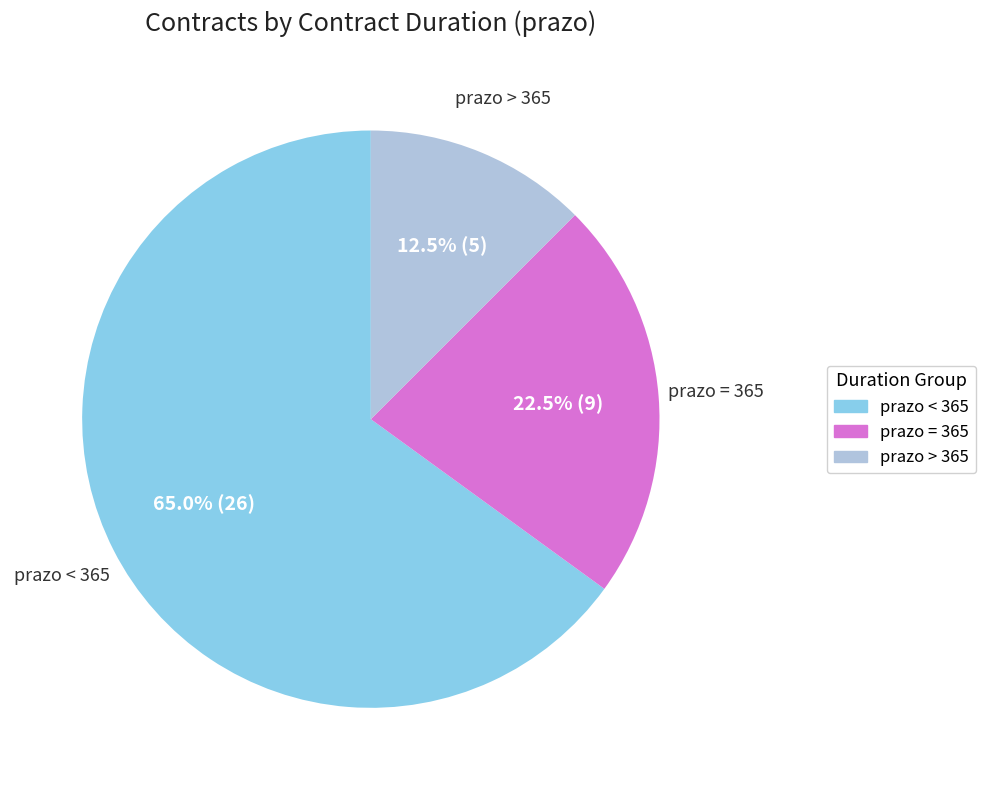

Is there any slice that represents more than half of the pie?

Yes